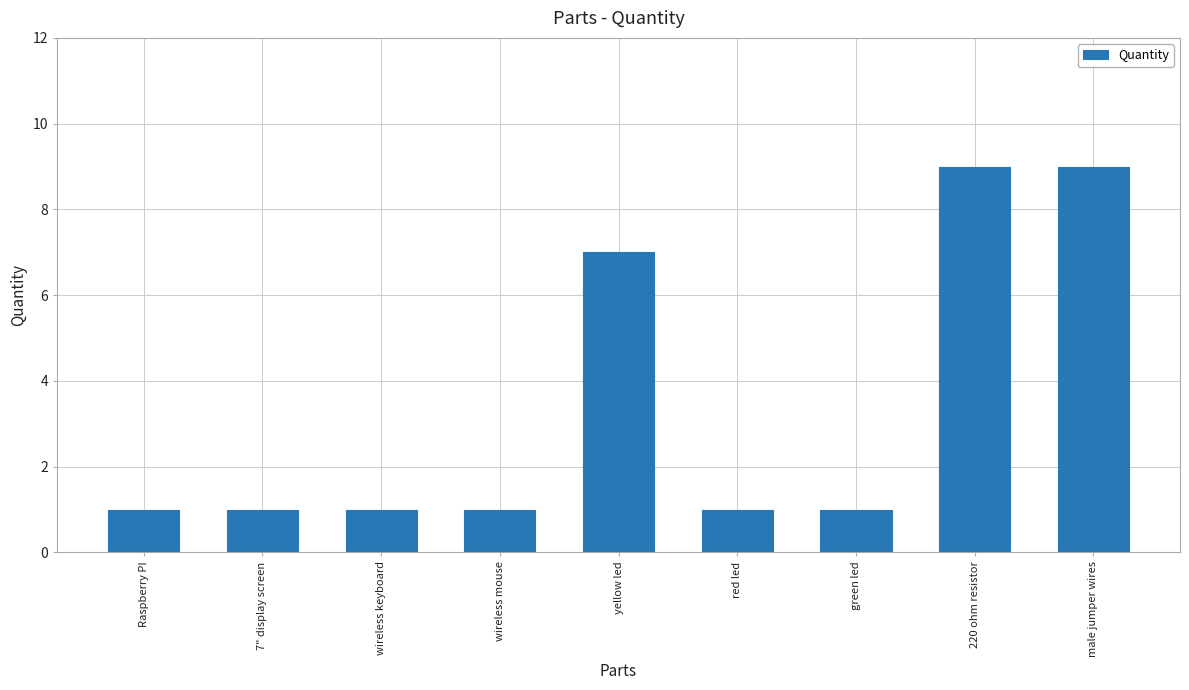

What is the smallest value displayed?

1